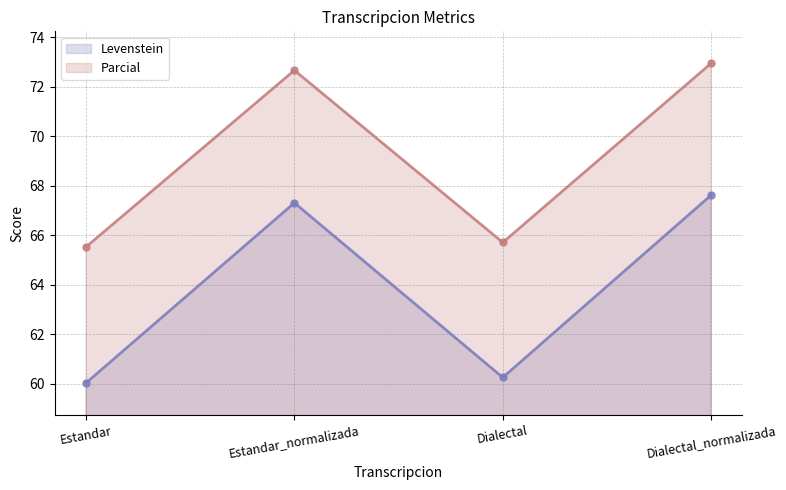

Does the chart display data point markers on the line(s)?

Yes